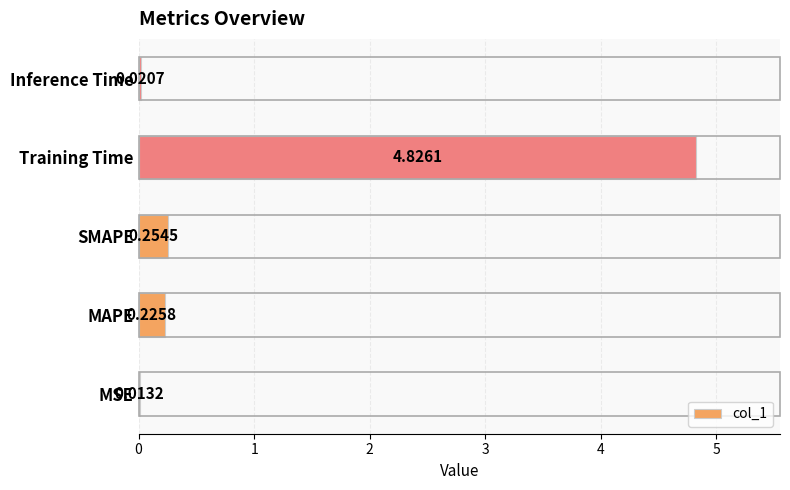

What is the change in value from SMAPE to Training Time?

+4.6